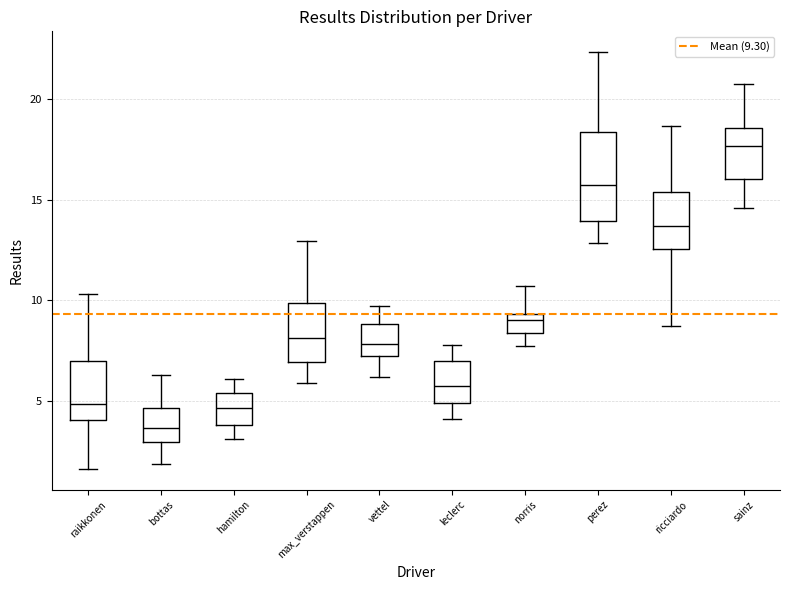

Which box is the tallest, from its lower edge to its upper edge?

perez